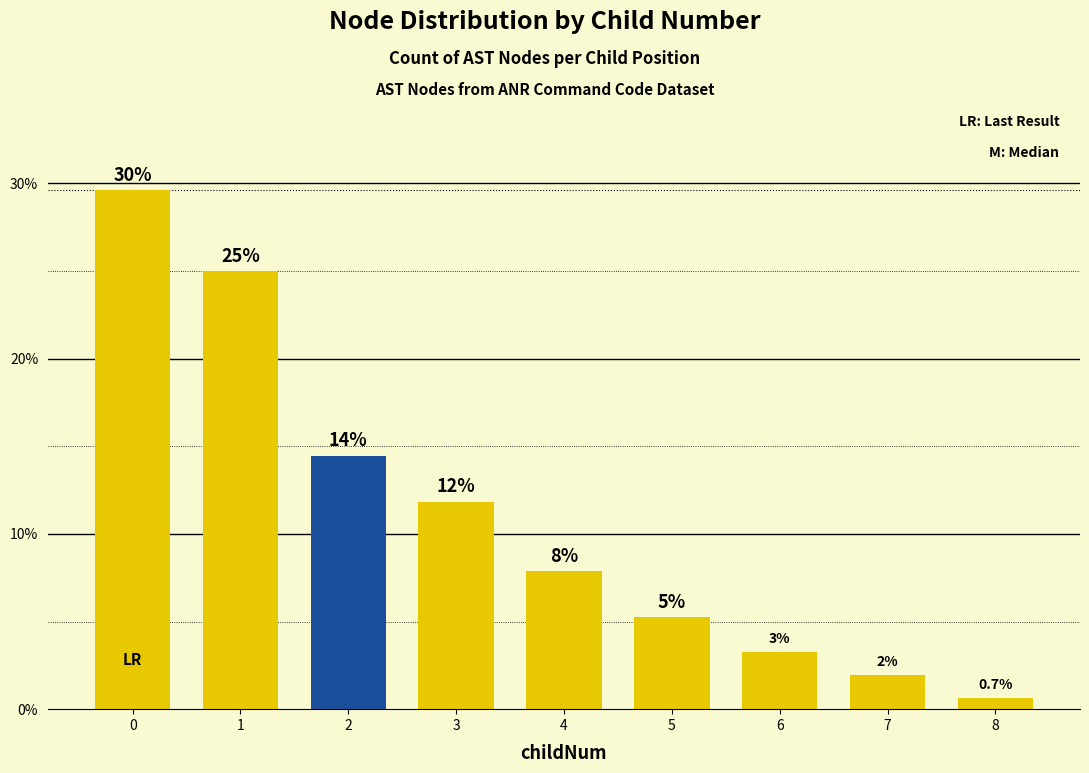

Which category has the lowest value across all series?

8